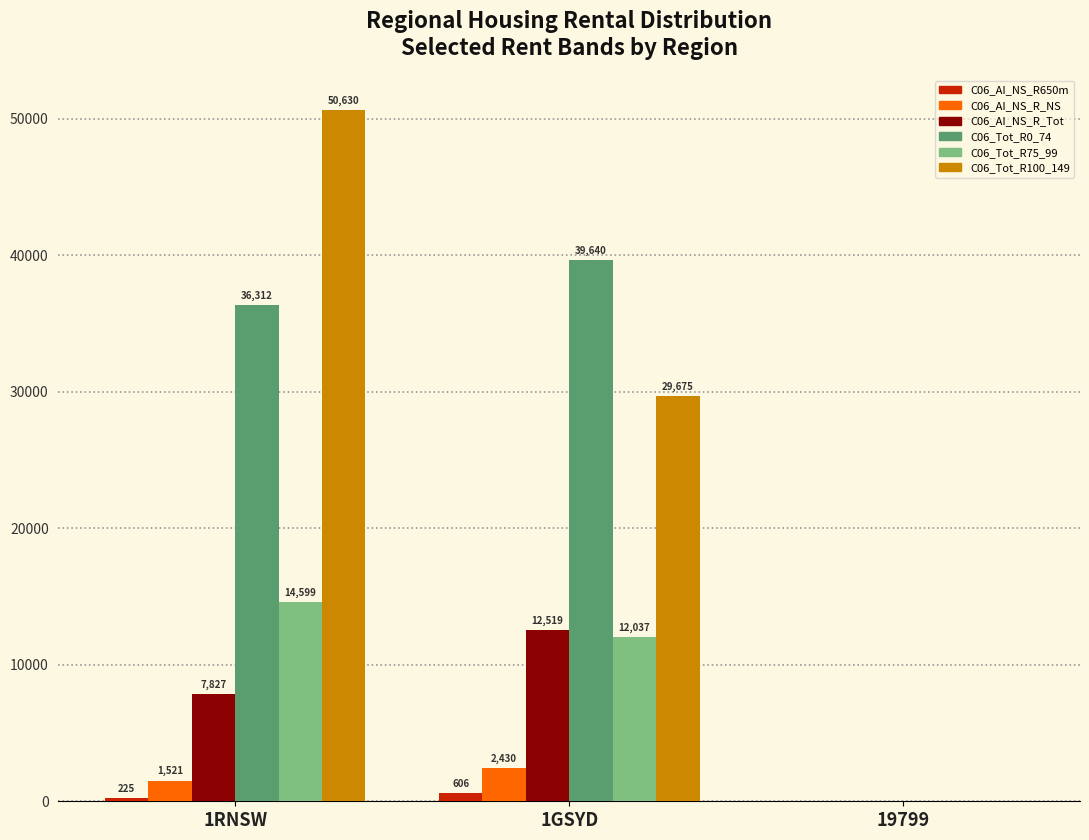

What is the sum of all C06_Tot_R75_99 values?

26636